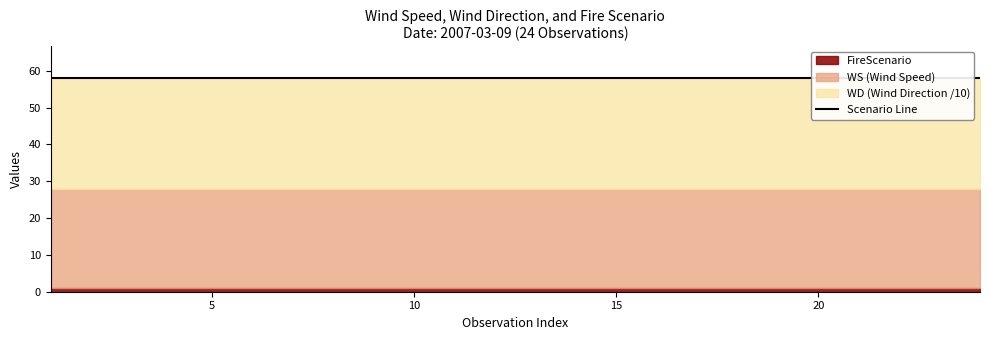

What is the minimum value for WS?

27